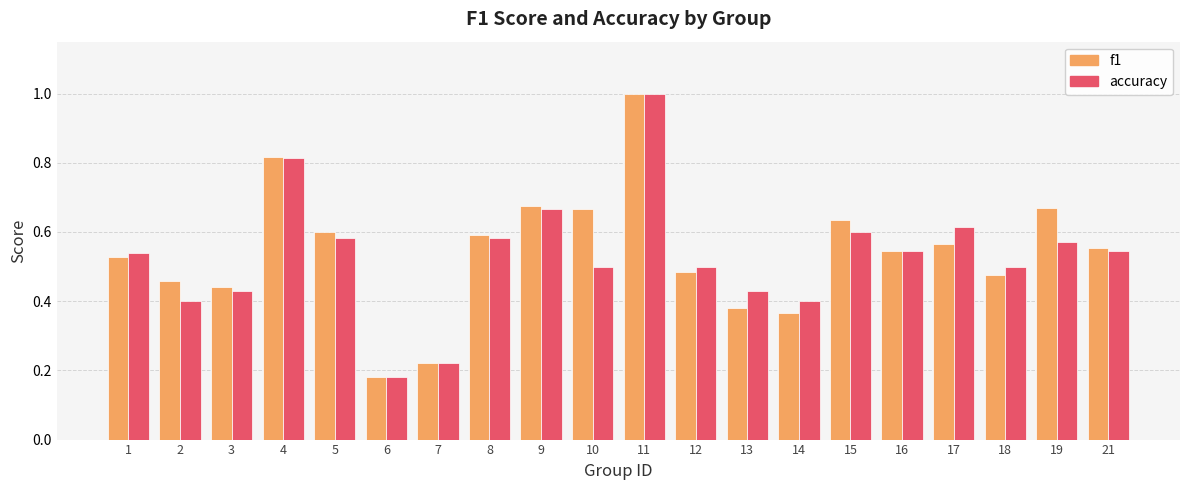

How many bars are there in total?

40